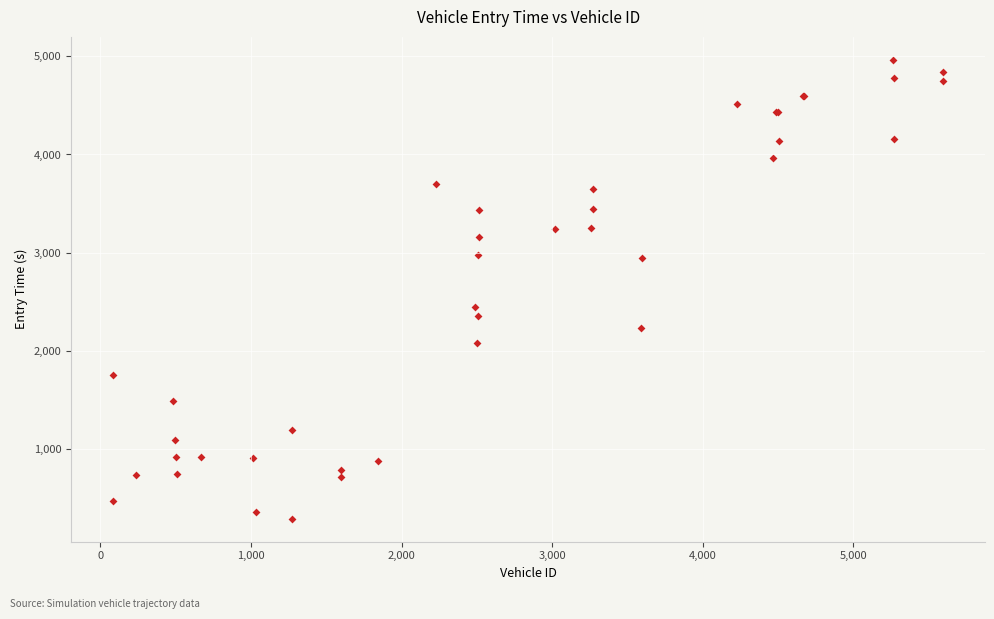

What Y value in the scatter plot is closest to 2624?

2443.6